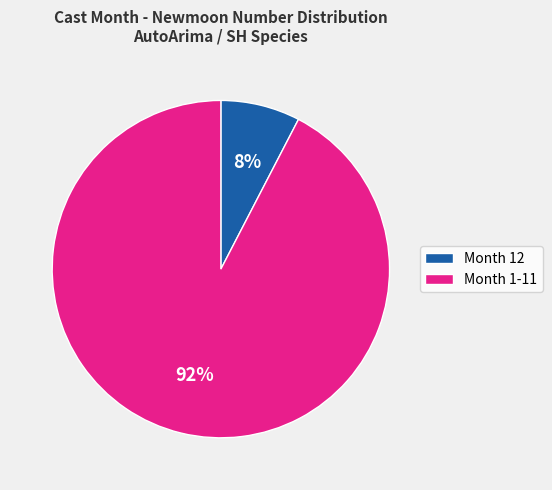

How many slices are in this pie chart?

2